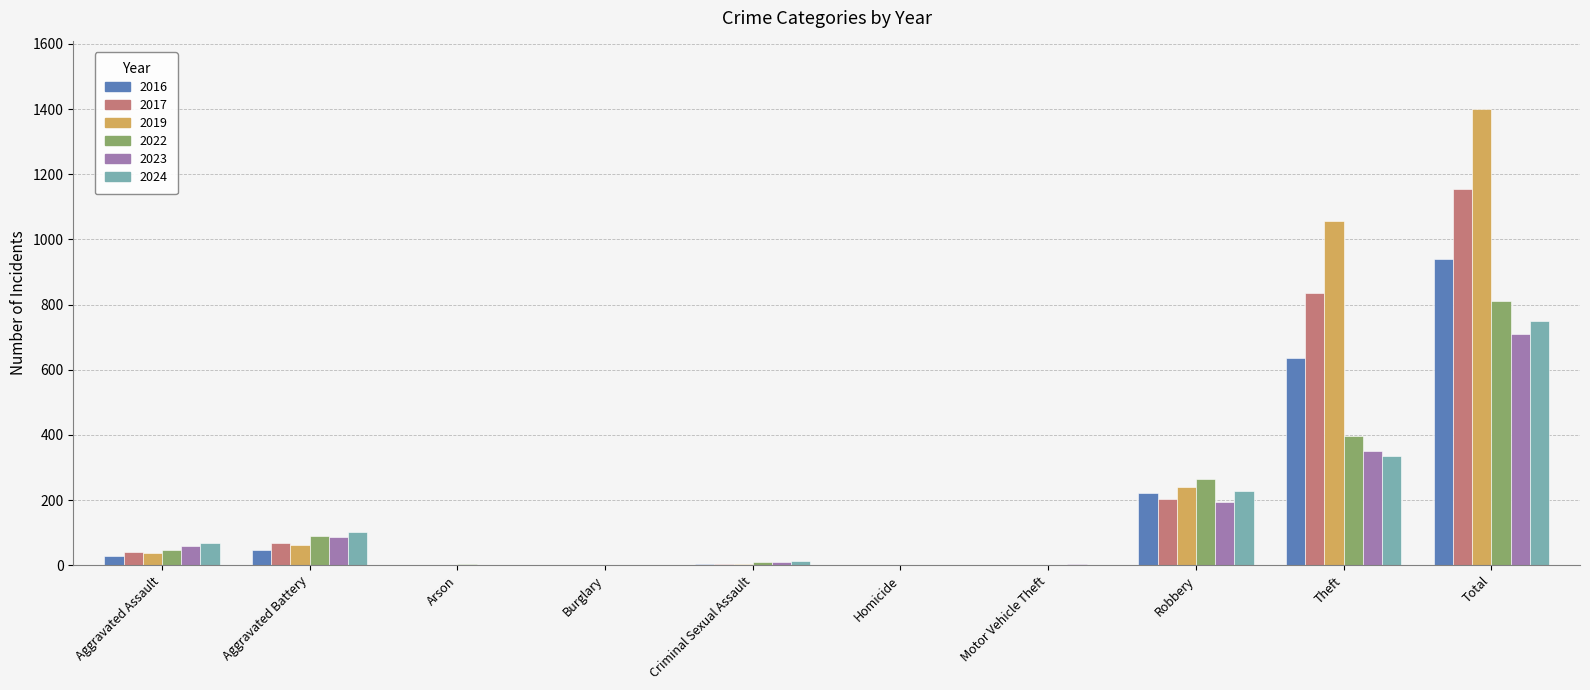

At which label does 2023 reach its peak?

Total